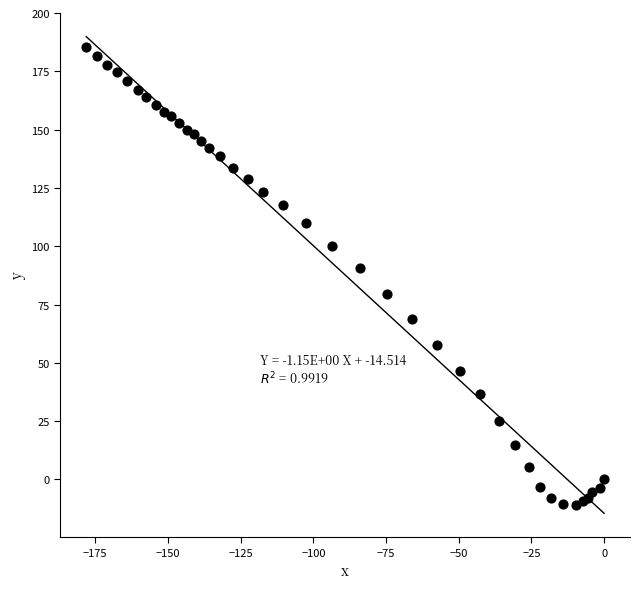

What Y value in the scatter plot is closest to 87?

90.6